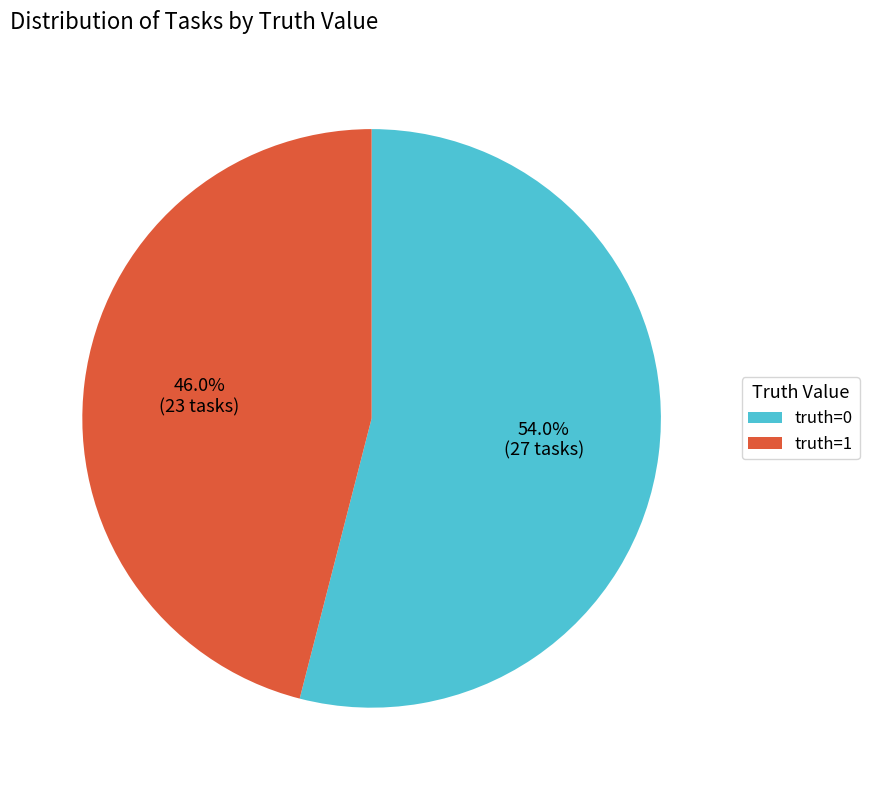

Rank the categories by value from lowest to highest.

truth=1, truth=0